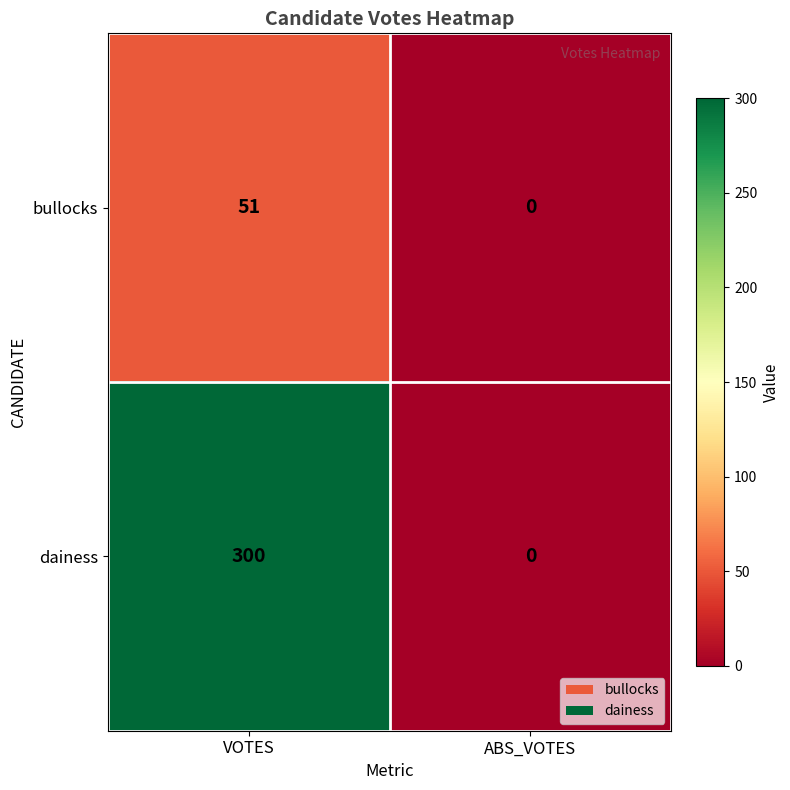

Which series changed the most between VOTES and ABS_VOTES?

dainess